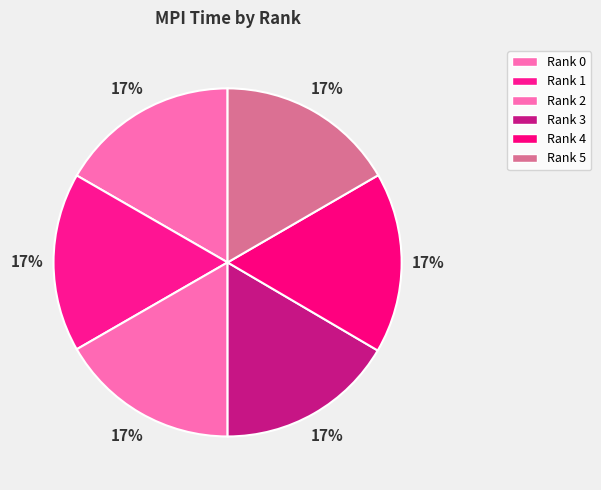

Which category has the smallest portion of the pie?

Rank 3